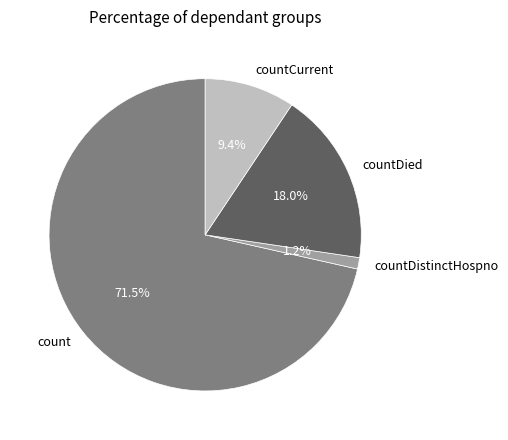

Which has a higher value, countDied or count?

count